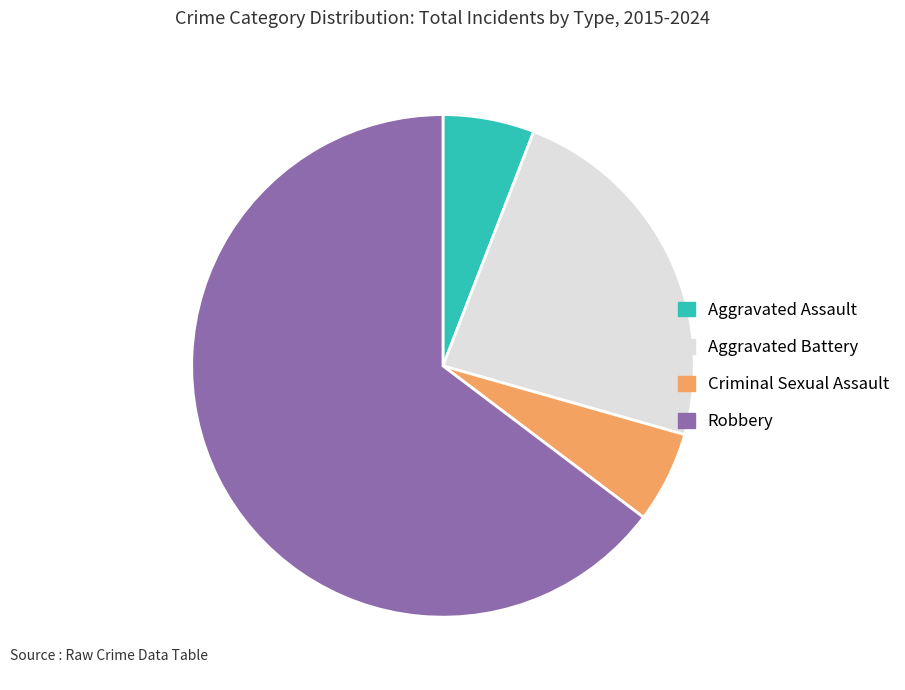

Does any single category account for the majority?

Yes